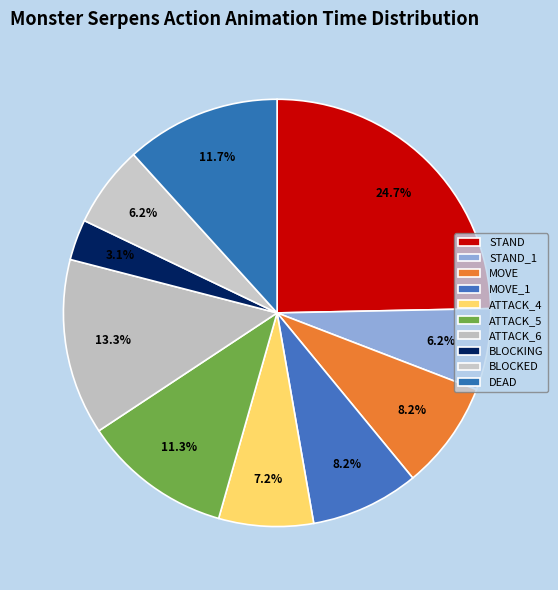

To the nearest percent, what portion does ATTACK_4 represent?

7%